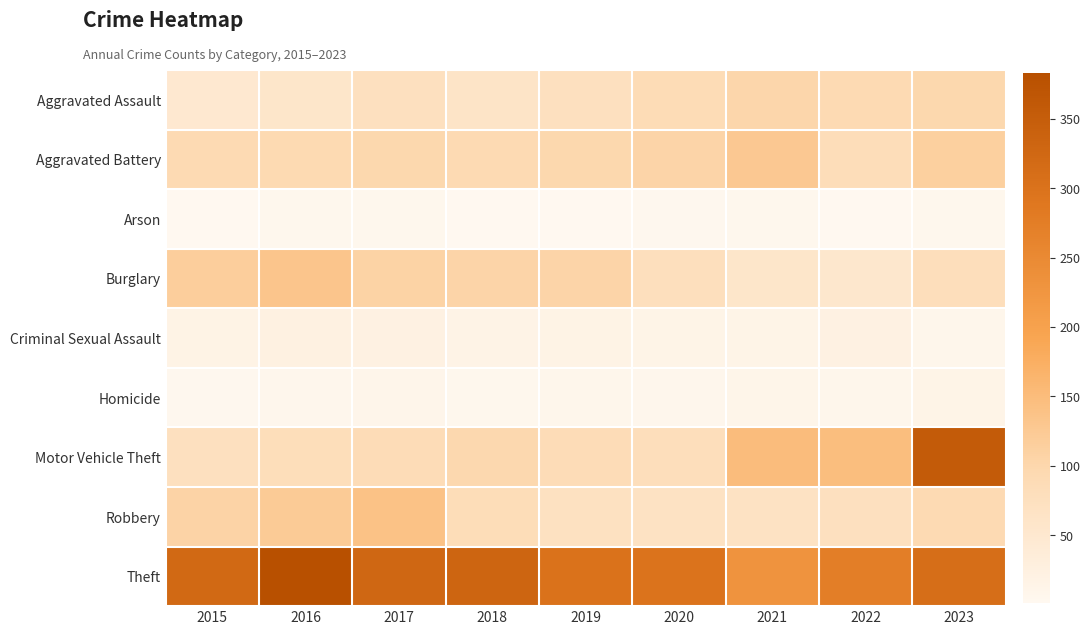

What is the spread (max minus min) of values at 2016?

379